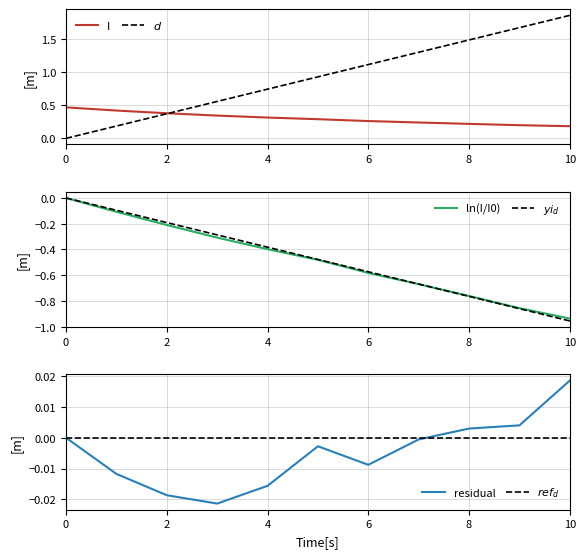

Which series has the largest total across all categories?

$d$